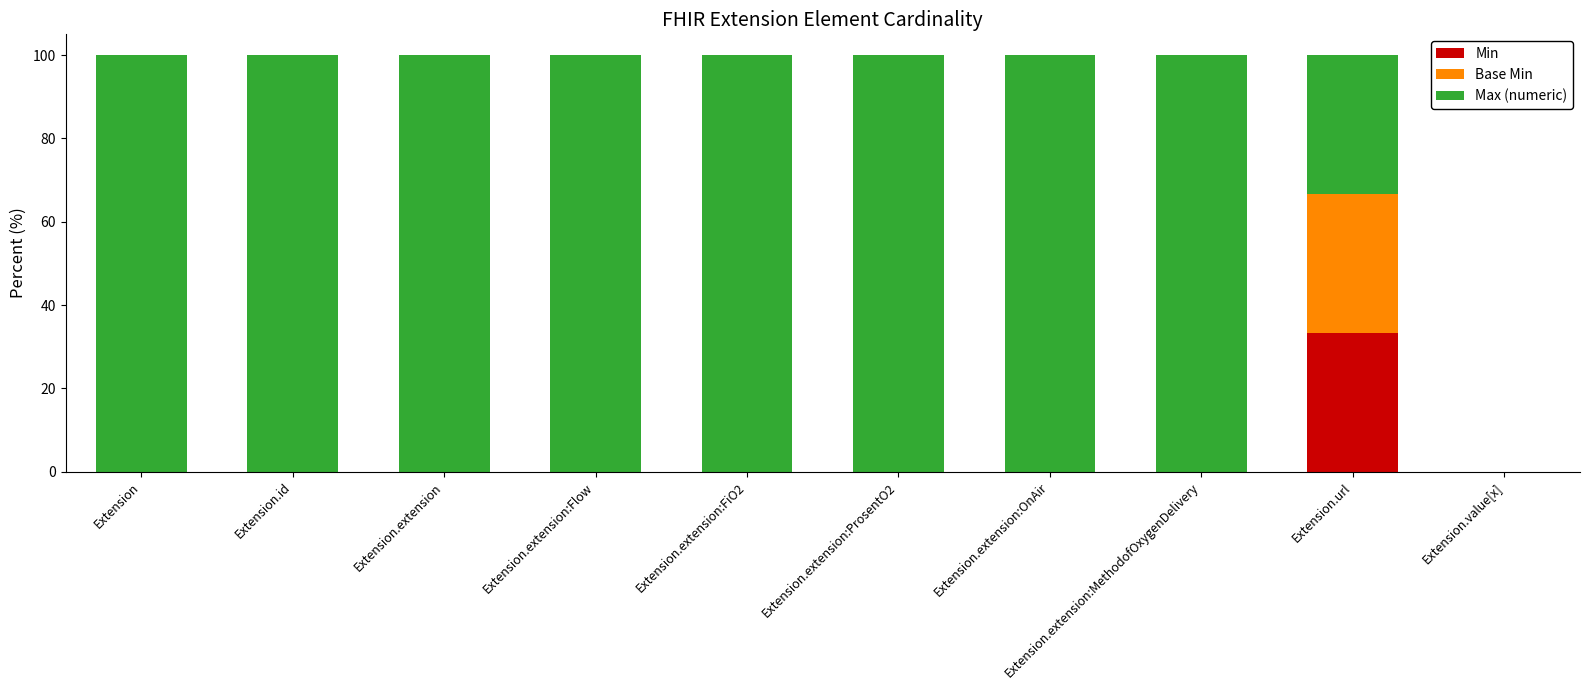

Is it true that Min equals 0.0 at Extension.value[x]?

True